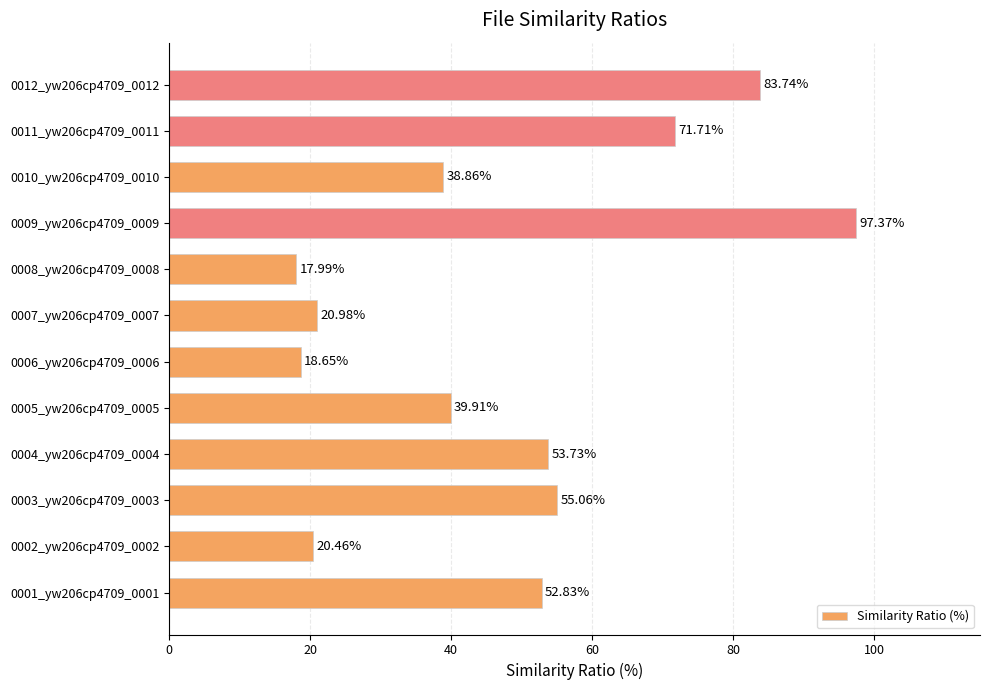

What is the sum of the values at 0004_yw206cp4709_0004 and 0008_yw206cp4709_0008?

71.7